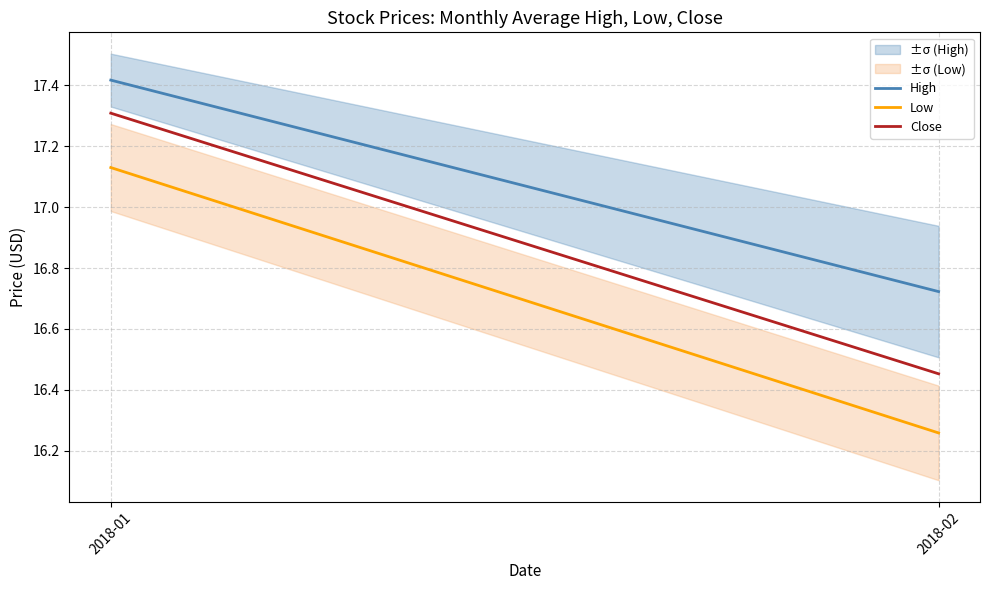

What is the minimum value for Close?

16.5